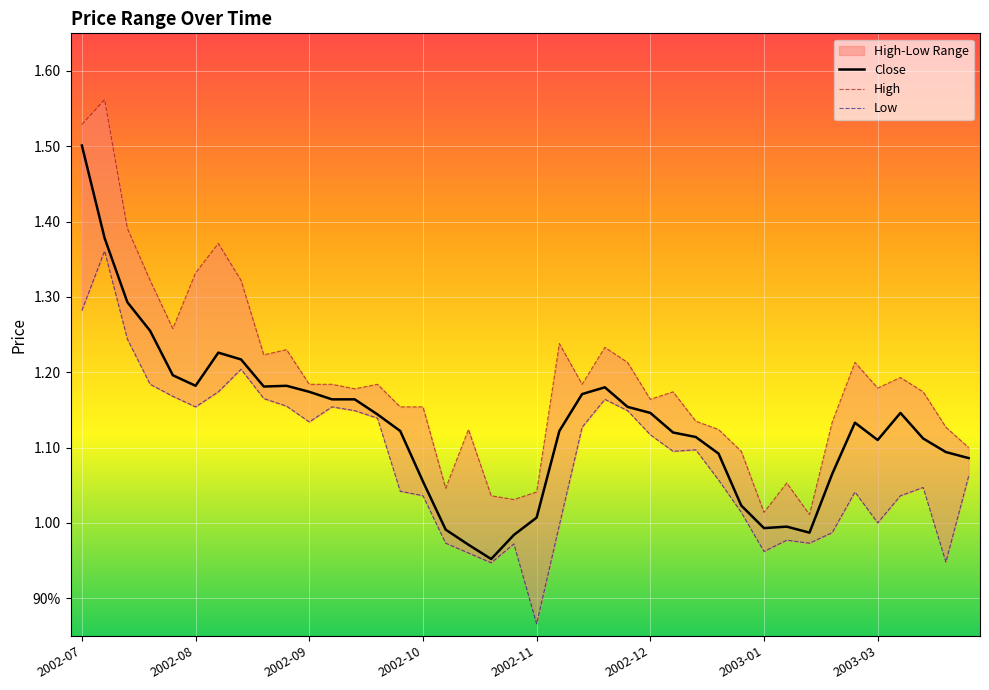

What is the sum of the Close values at 23 and 27?

2.3